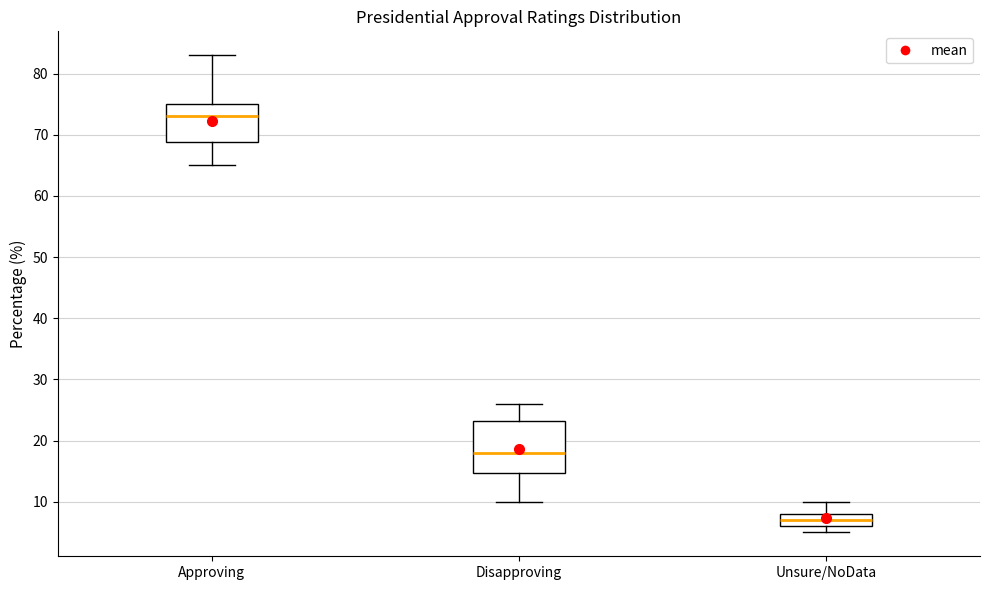

Where is the upper edge of the box for Disapproving on the y-axis? The values are not printed on the chart, so give them approximately, as read against the axis.

23